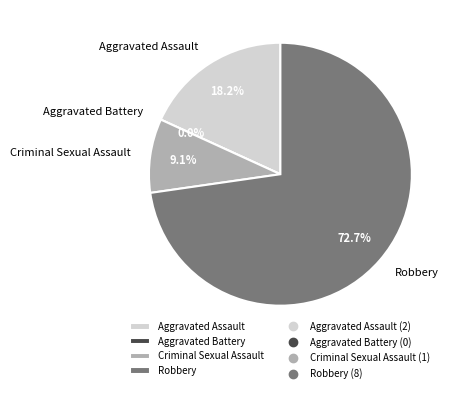

Which category accounts for the majority?

Robbery